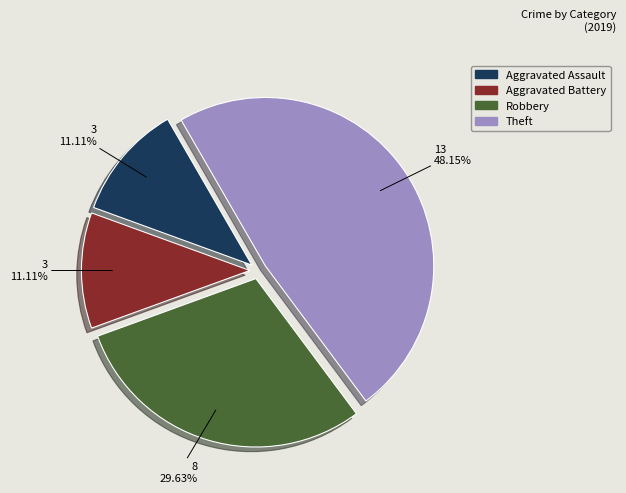

True or false: Aggravated Assault accounts for 11% of the total.

True